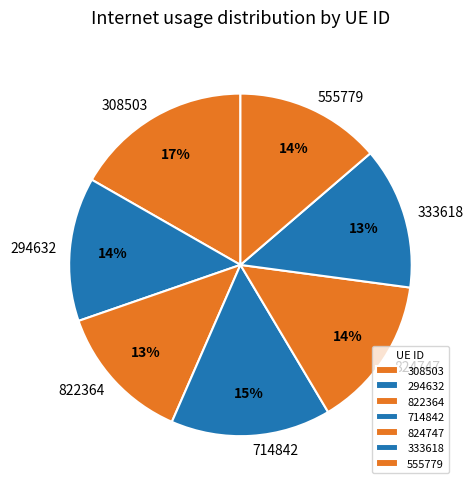

Is 294632 the majority of the pie?

No